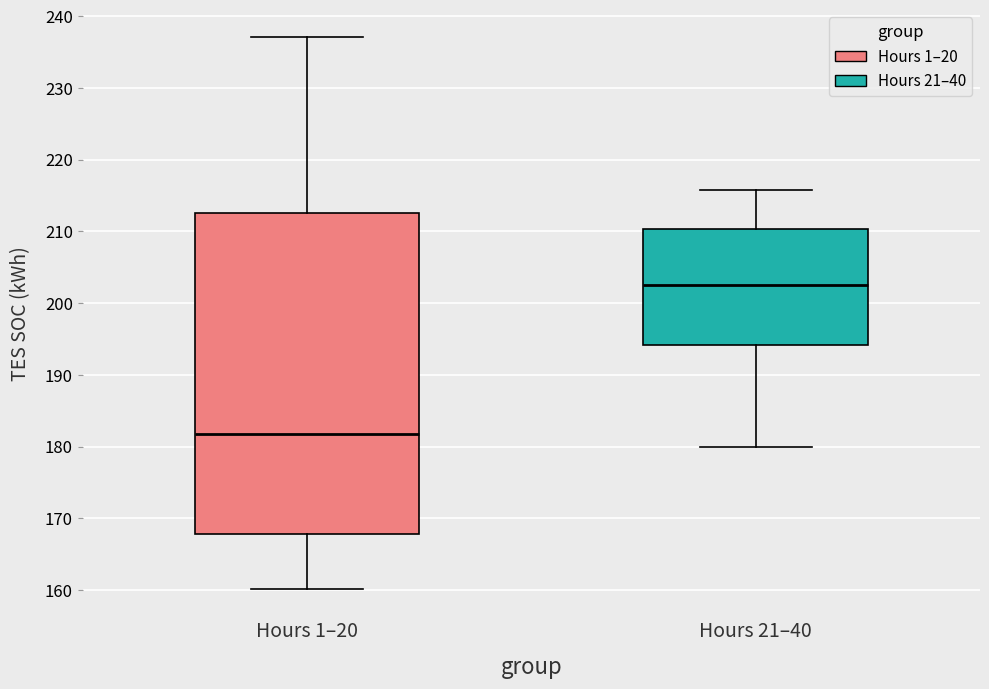

Reading left to right, transcribe this box plot: for each box, give where its median line is, the range the box spans, and where its two whiskers end, as read against the y-axis. The values are not printed on the chart, so give them approximately, as read against the axis.

Hours 1–20: median 182, box 168 to 213, whiskers 160 to 237
Hours 21–40: median 203, box 194 to 210, whiskers 180 to 216